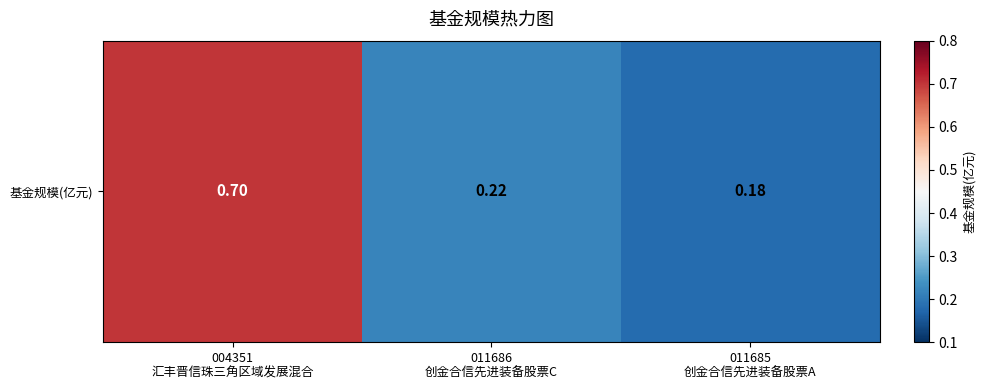

How many categories are shown in the chart?

3